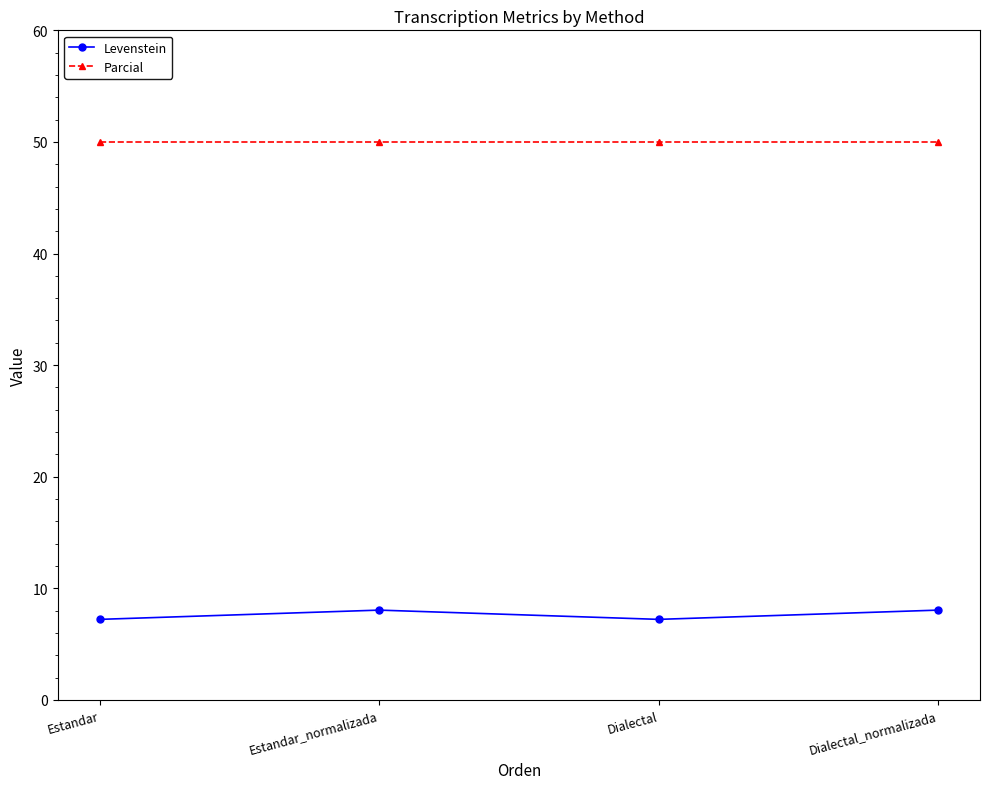

What is the greatest value displayed?

50.0